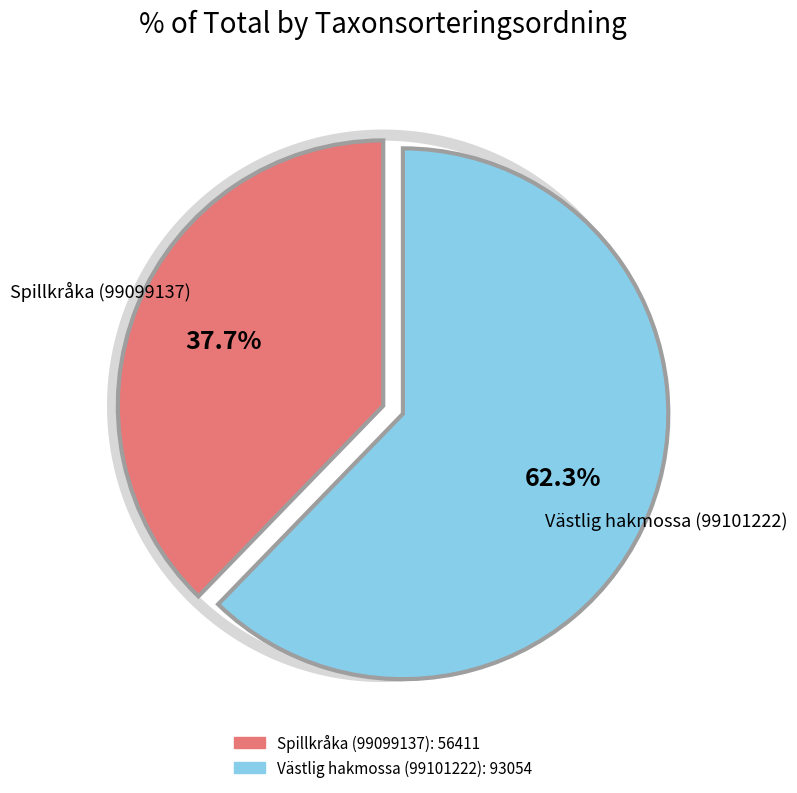

Count the number of slices in the pie.

2